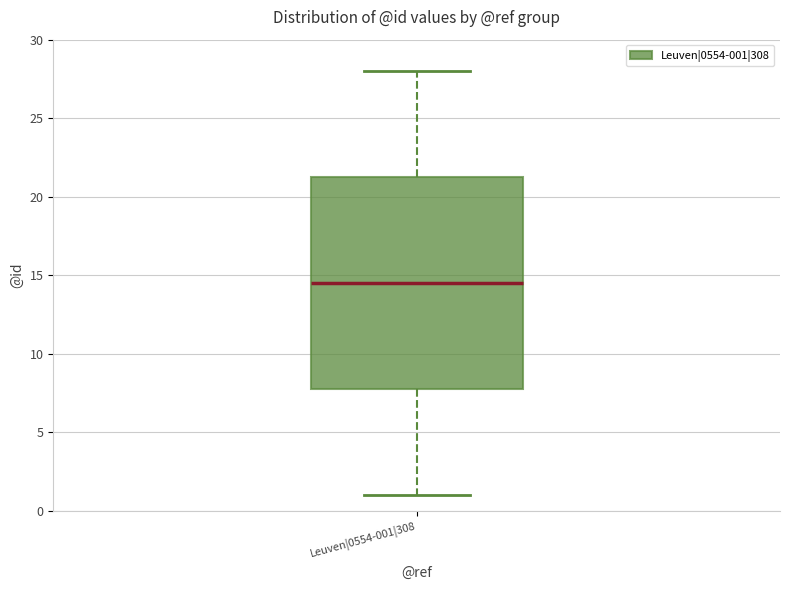

Where does the upper whisker of the box for Leuven|0554-001|308 end on the y-axis? The values are not printed on the chart, so give them approximately, as read against the axis.

28.0